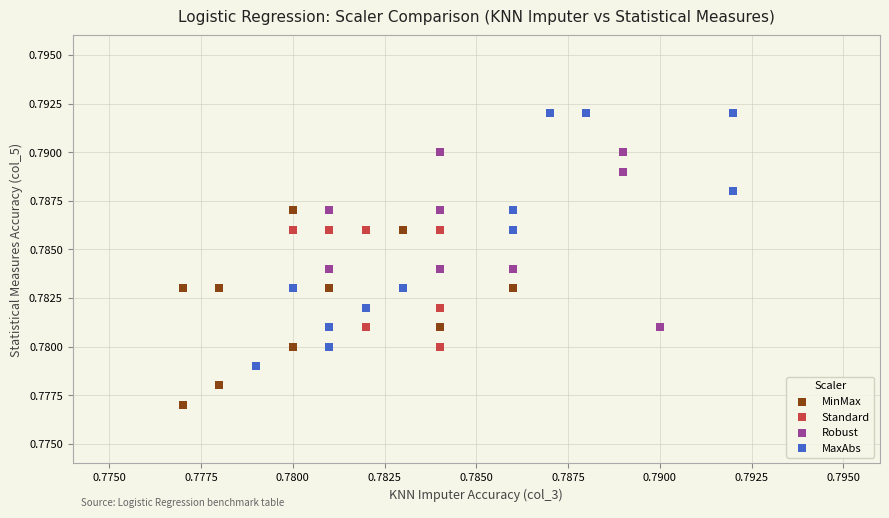

What are all the series names shown in the legend?

MinMax, Standard, Robust, MaxAbs